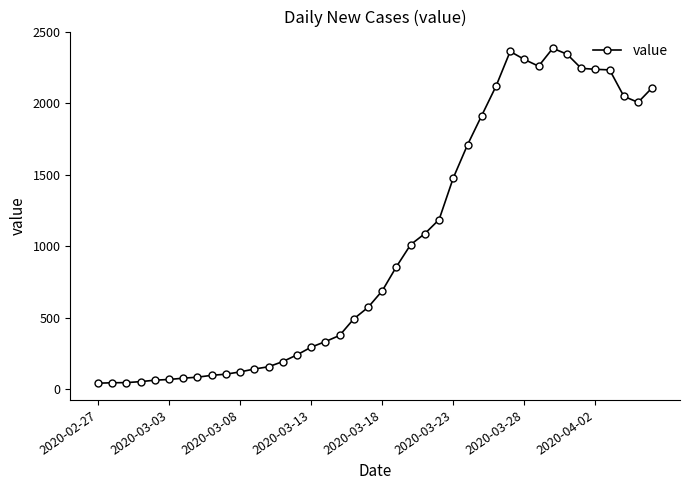

What is the maximum value shown in the chart?

2383